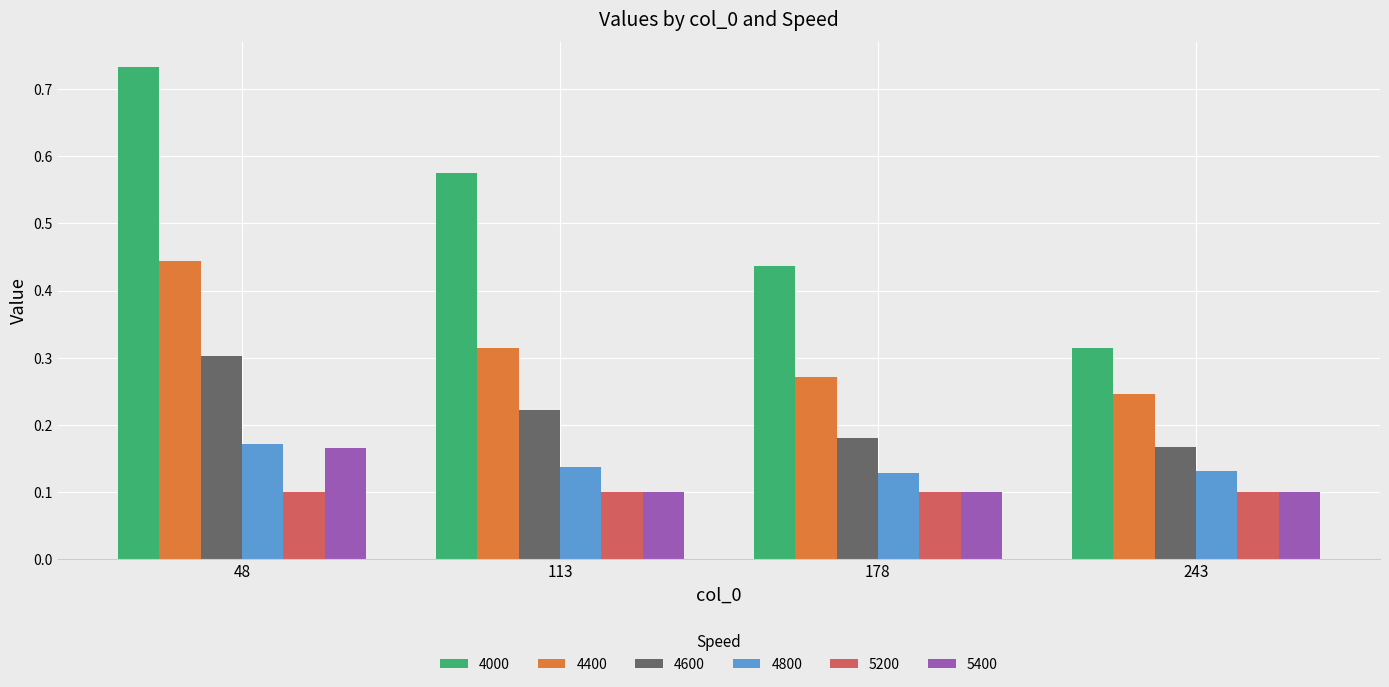

The 4000 series shows 0.9 at 113. True or false?

False